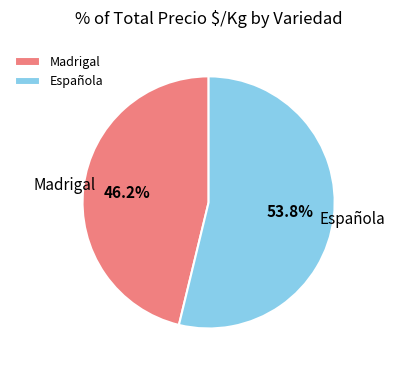

What is the ratio of the value at Española to the value at Madrigal?

1.2